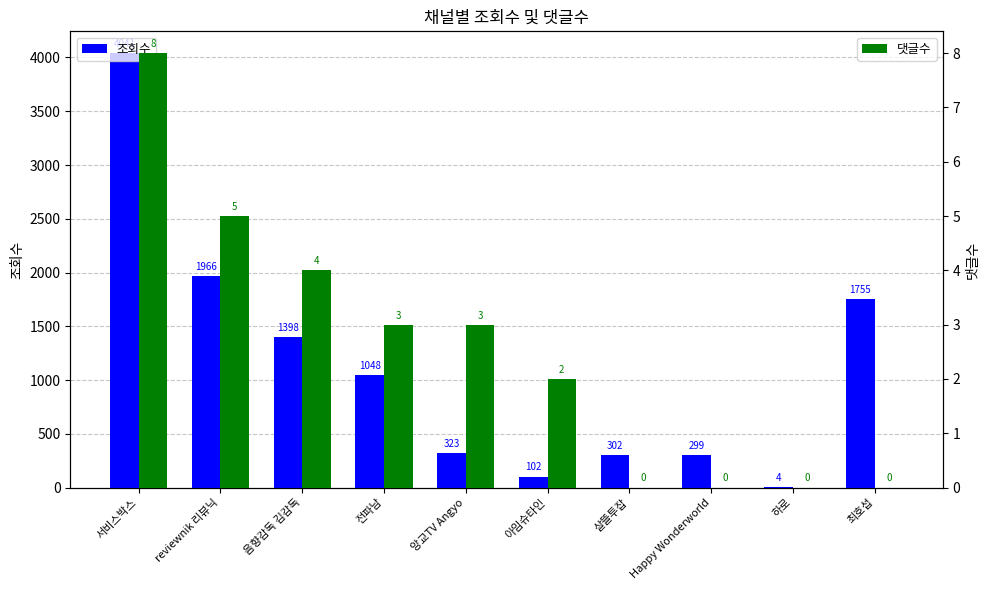

How many data points in 조회수 are above 1048?

4